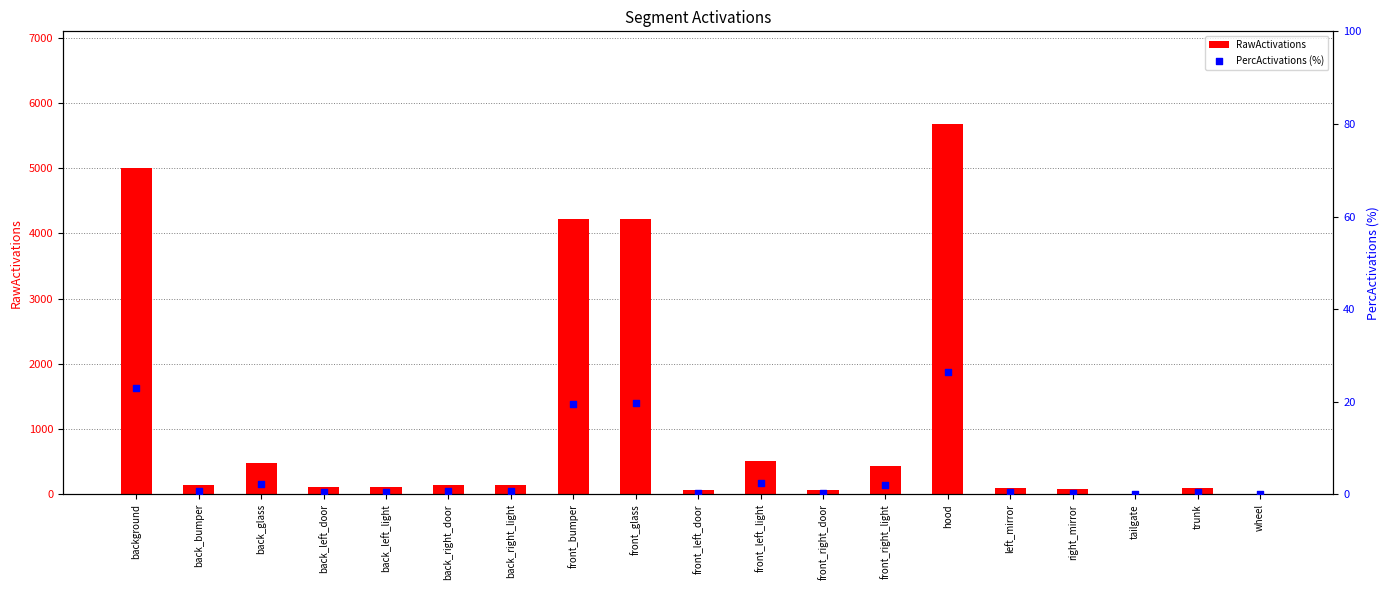

What are all the series names shown in the legend?

RawActivations, PercActivations (%)